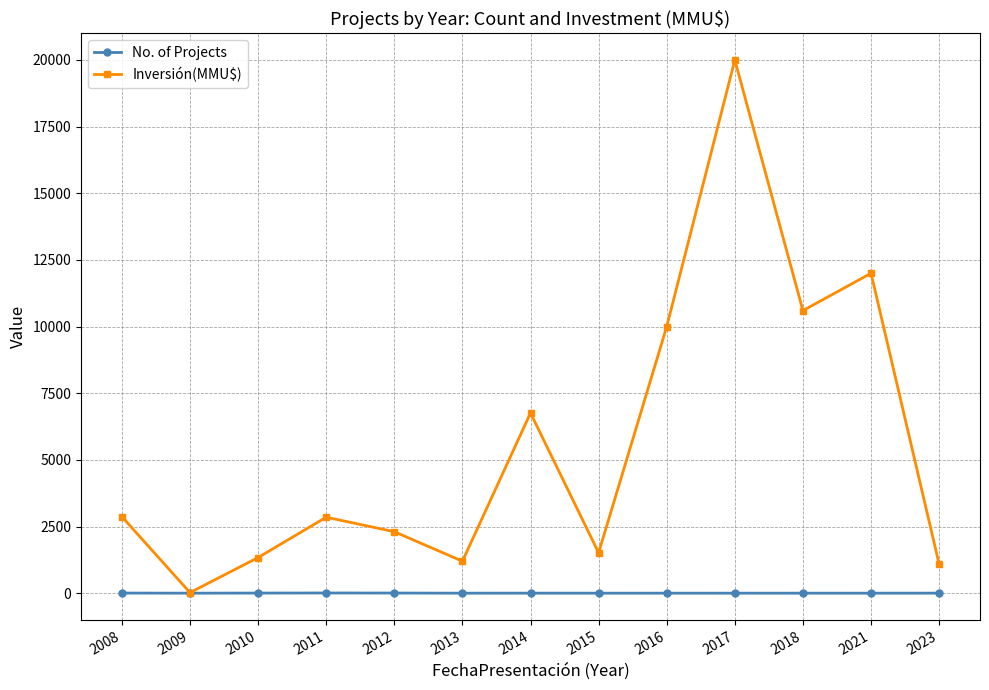

Which category has the highest value across all series?

2017